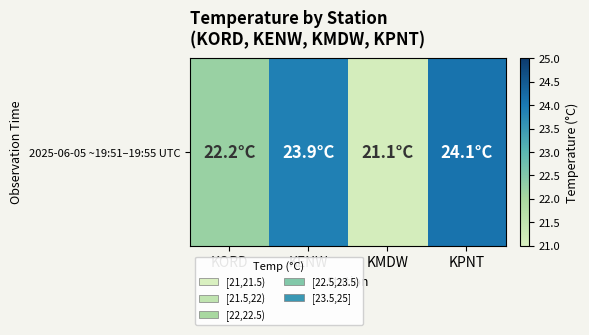

List the labels in order of value, largest first.

KPNT, KENW, KORD, KMDW